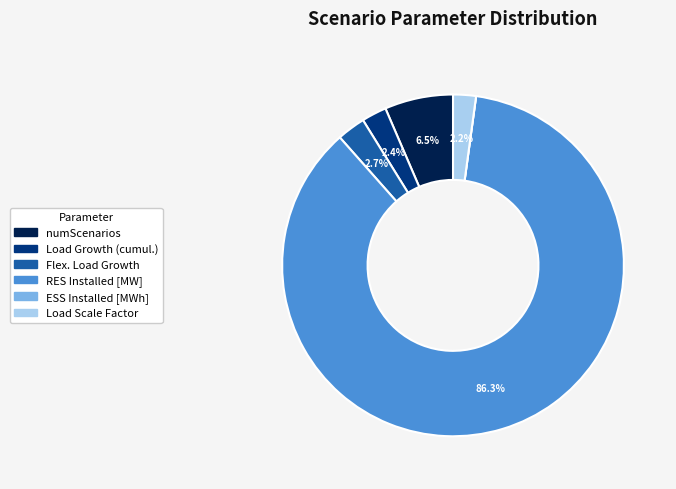

Is it true that numScenarios is 1% of the pie?

False